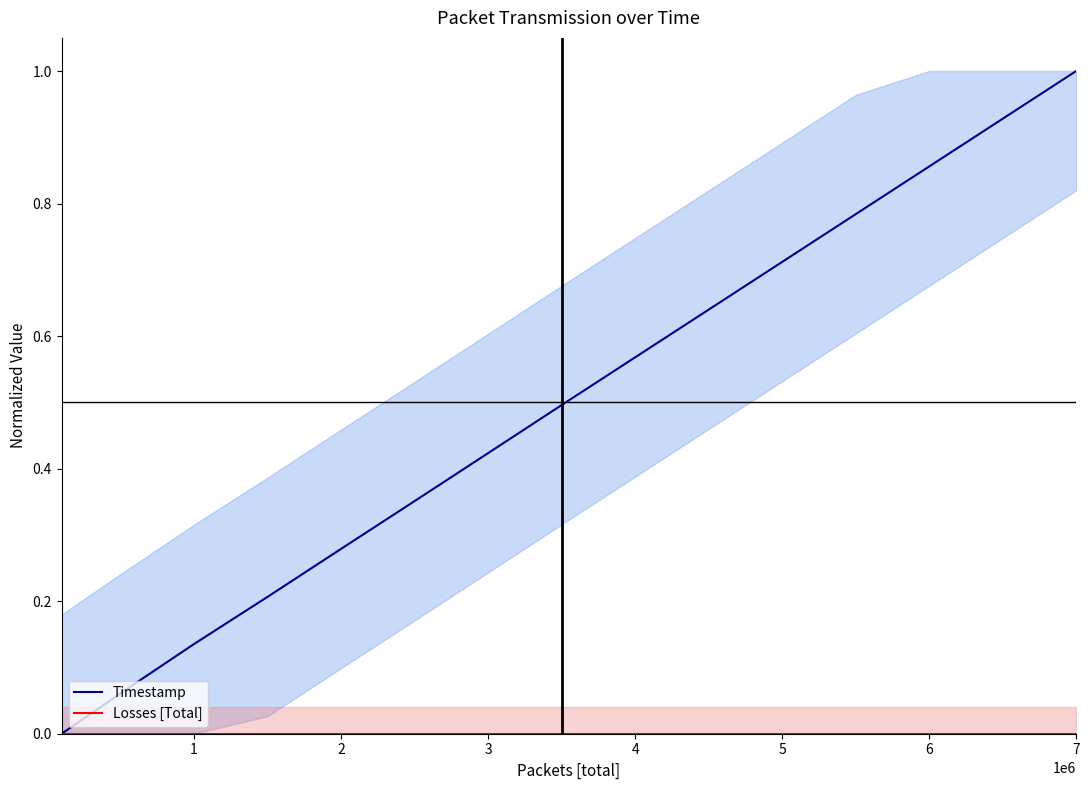

True or false: Timestamp has a value of 1.7 at 7.

False